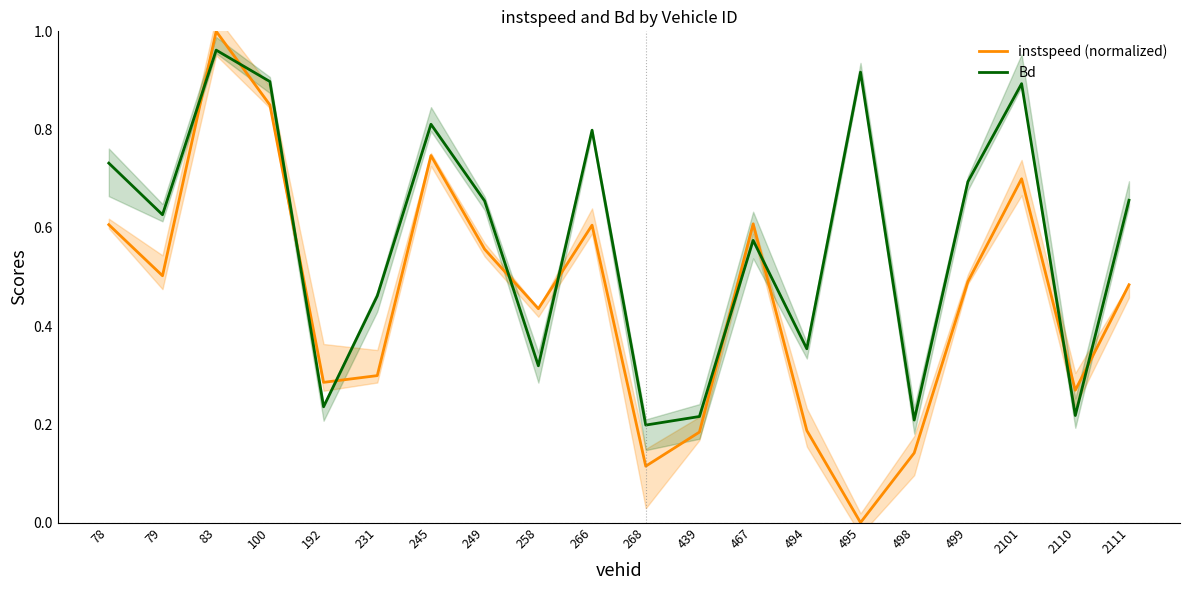

Between 2110 and 2101, which is larger?

2101